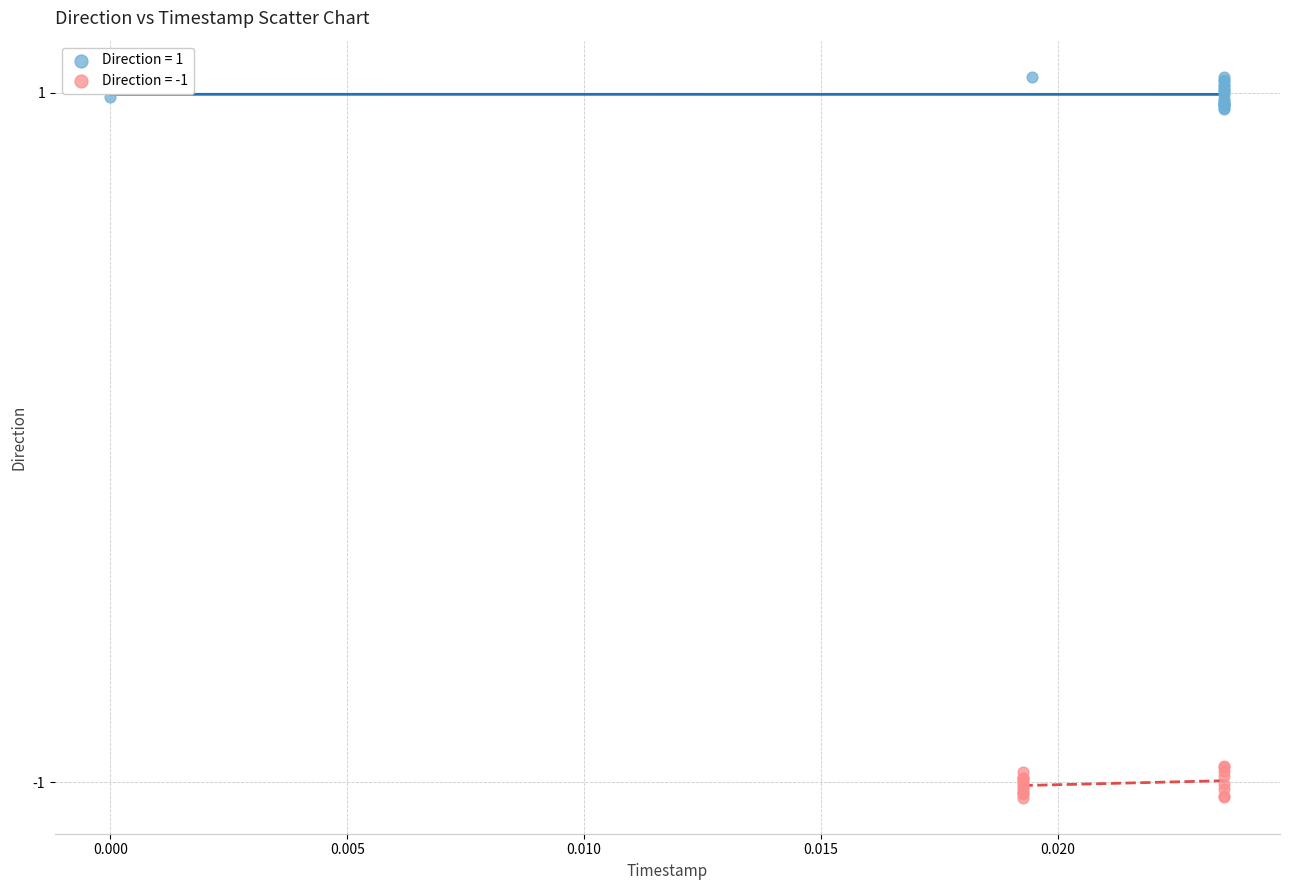

Which series contains the highest Y value?

Direction = 1